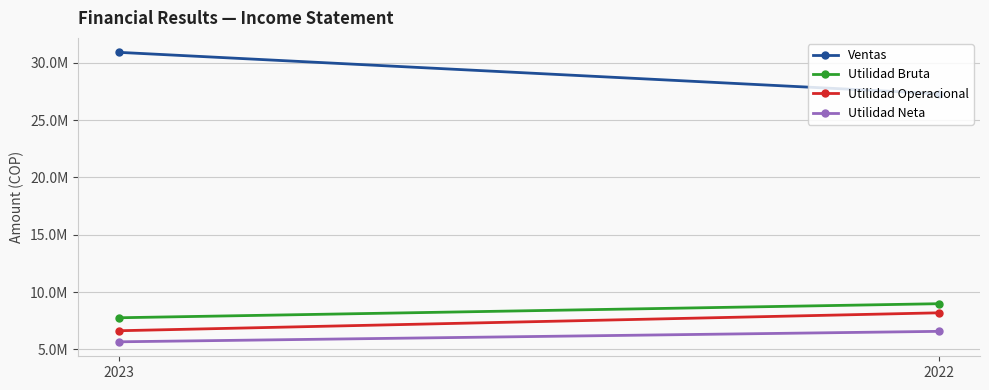

Count the number of data series in this chart.

4